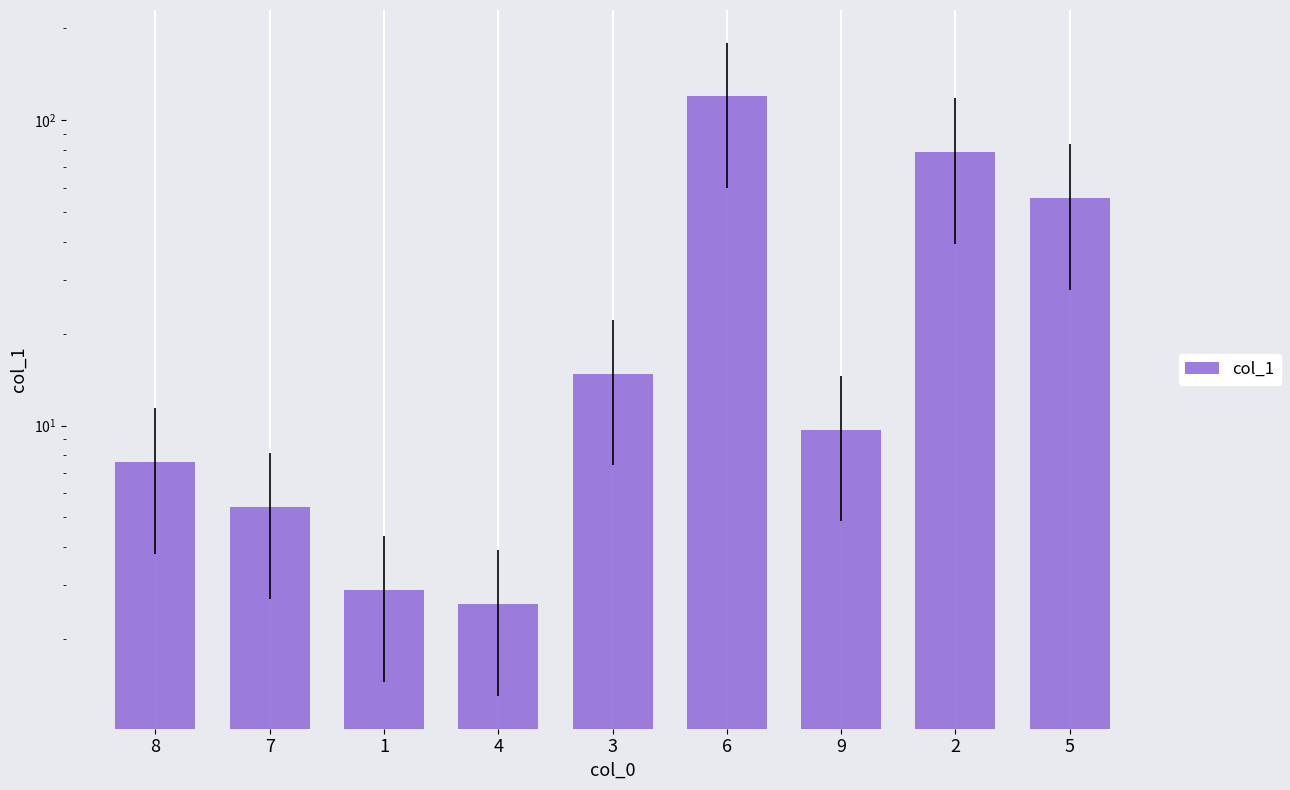

What is the change in value from 7 to 6?

+114.2